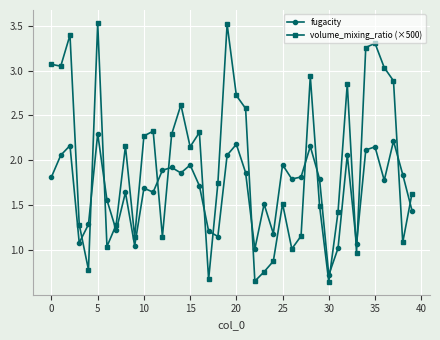

List the series in order of their peak value, highest first.

volume_mixing_ratio (×500), fugacity